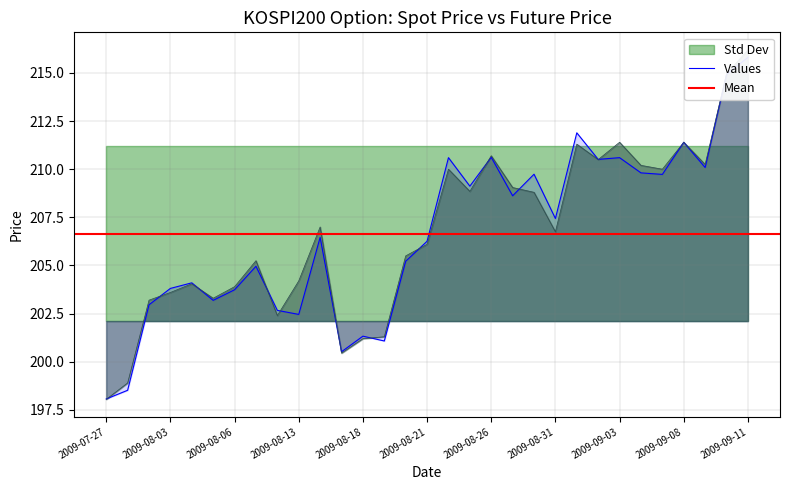

At which label does SPOT_PRICE reach its peak?

2009-09-11